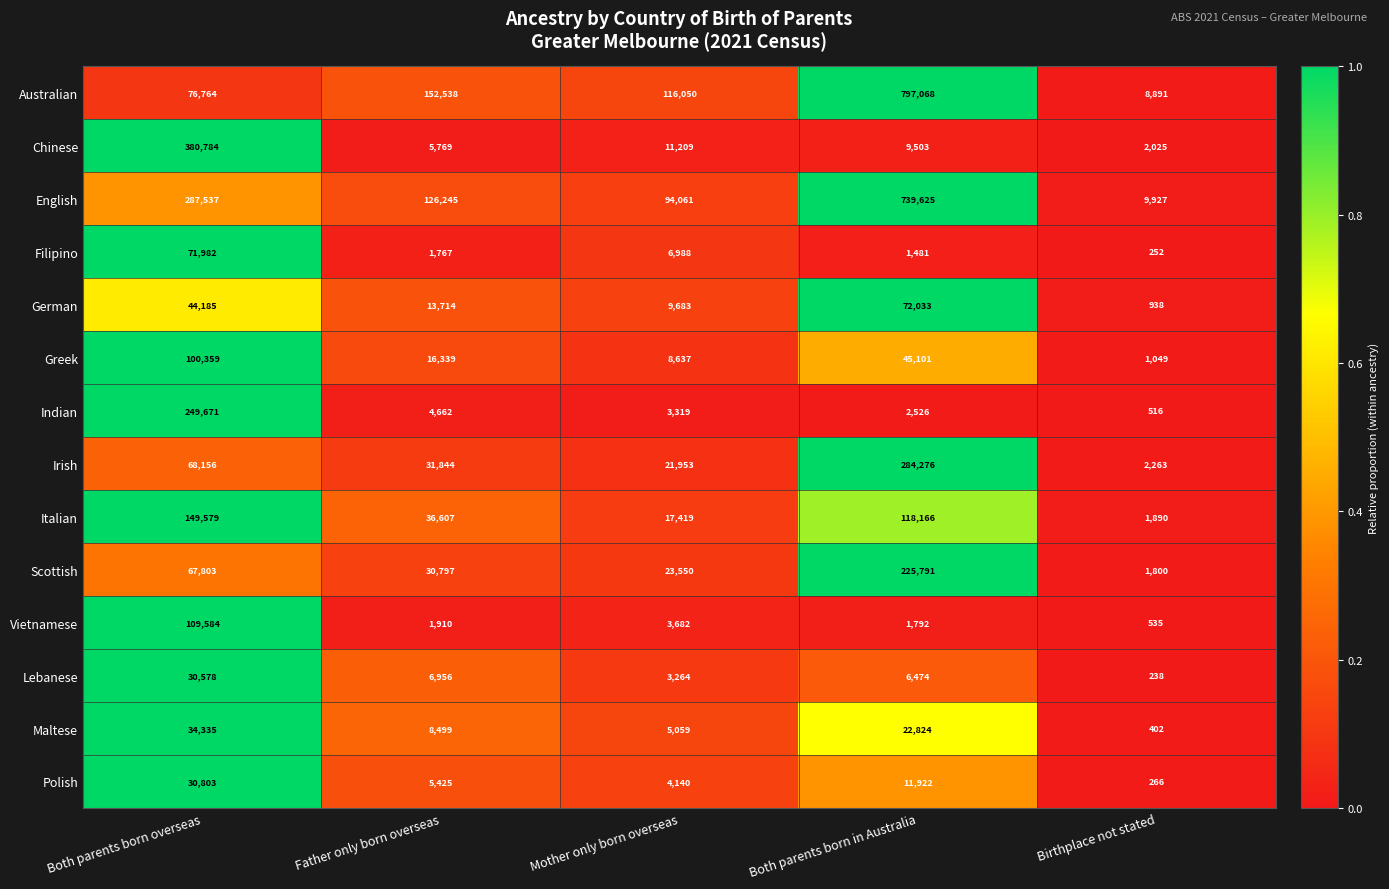

What is the difference between the maximum and second lowest values in the Chinese series?

375015